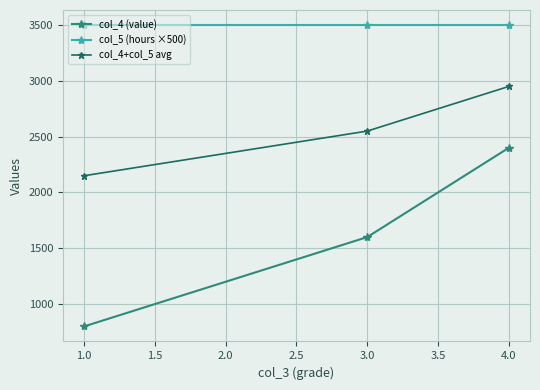

How many data points does each series have?

3